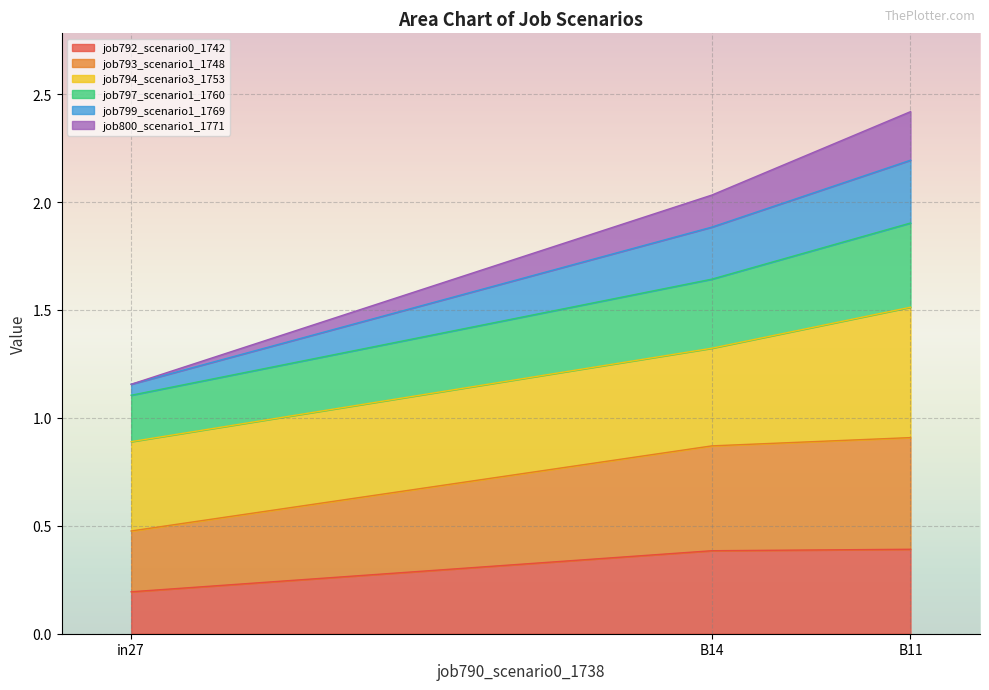

What is the total value across all series at B11?

2.4